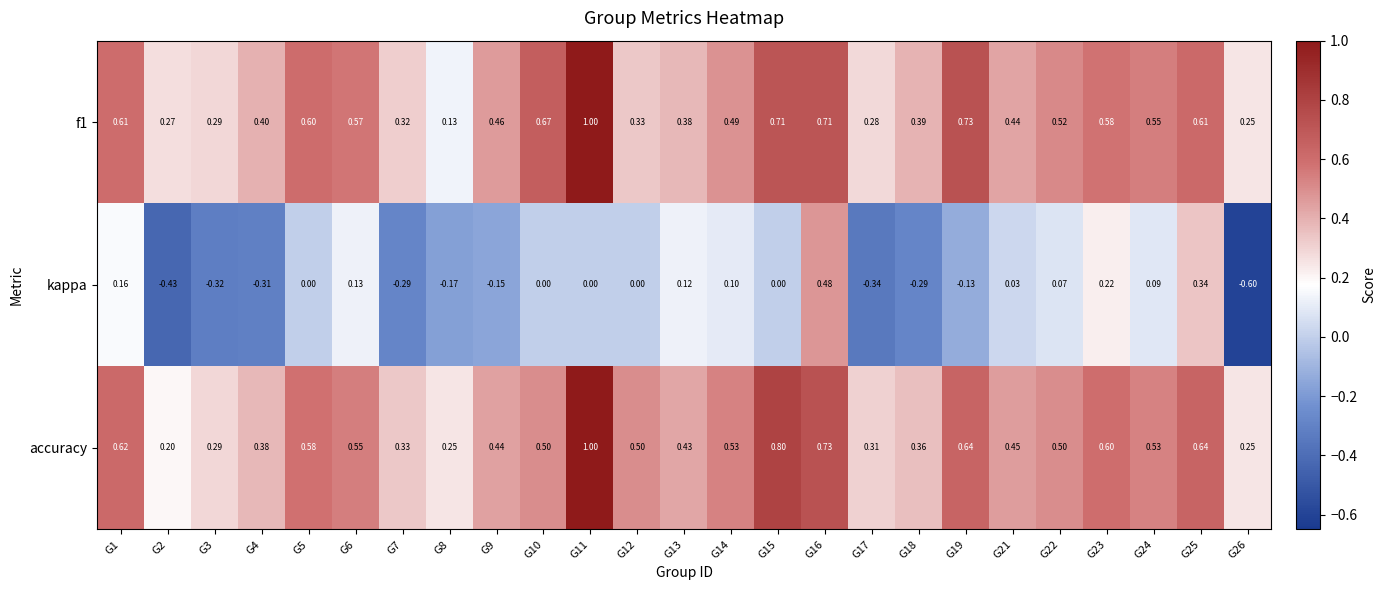

Which series changed the most between G6 and G19?

kappa